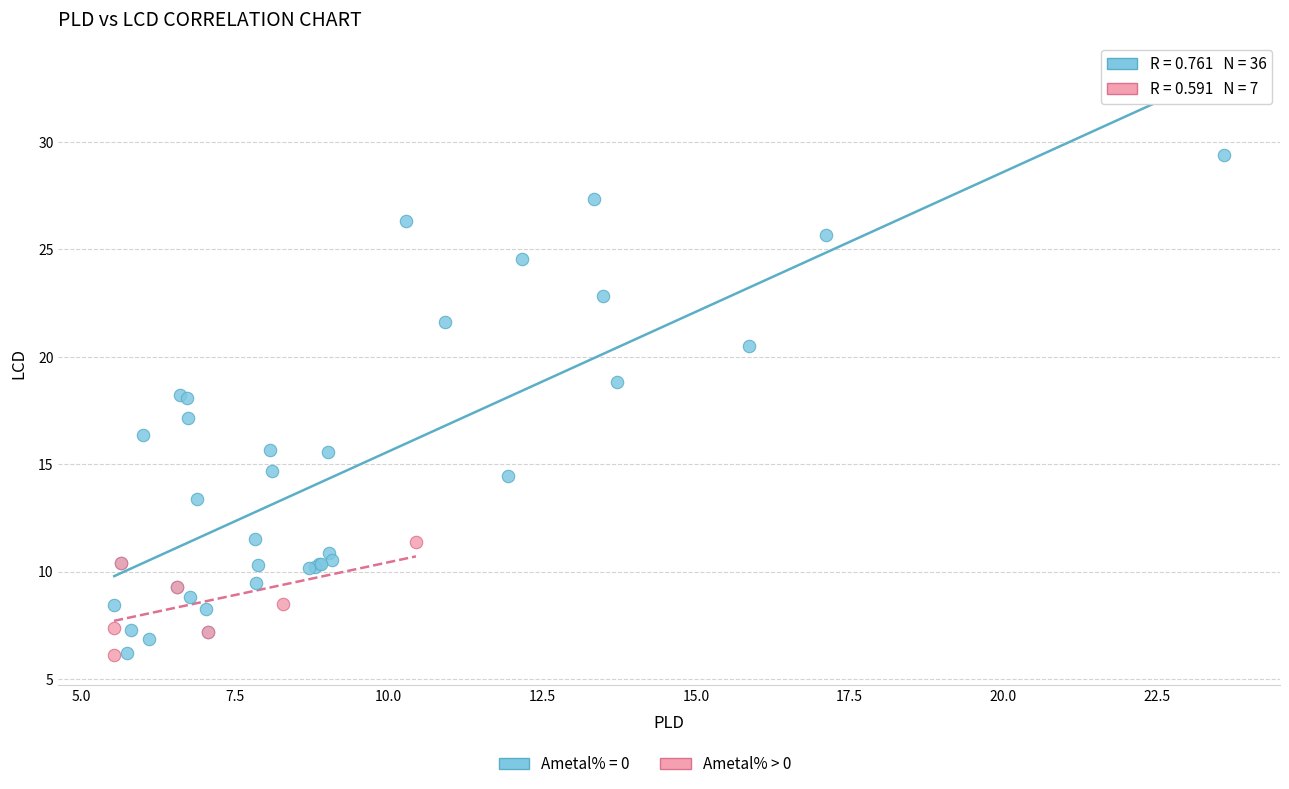

Which series has the largest Y range (max minus min)?

Ametal% = 0